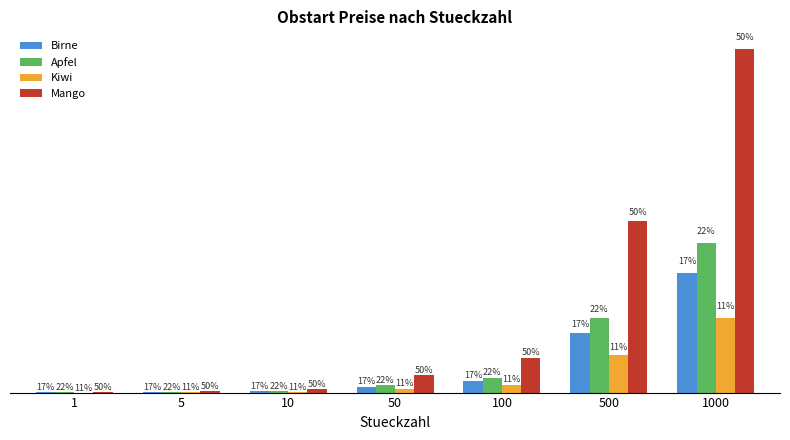

List the labels in order of Birne value, smallest first.

1, 5, 10, 50, 100, 500, 1000